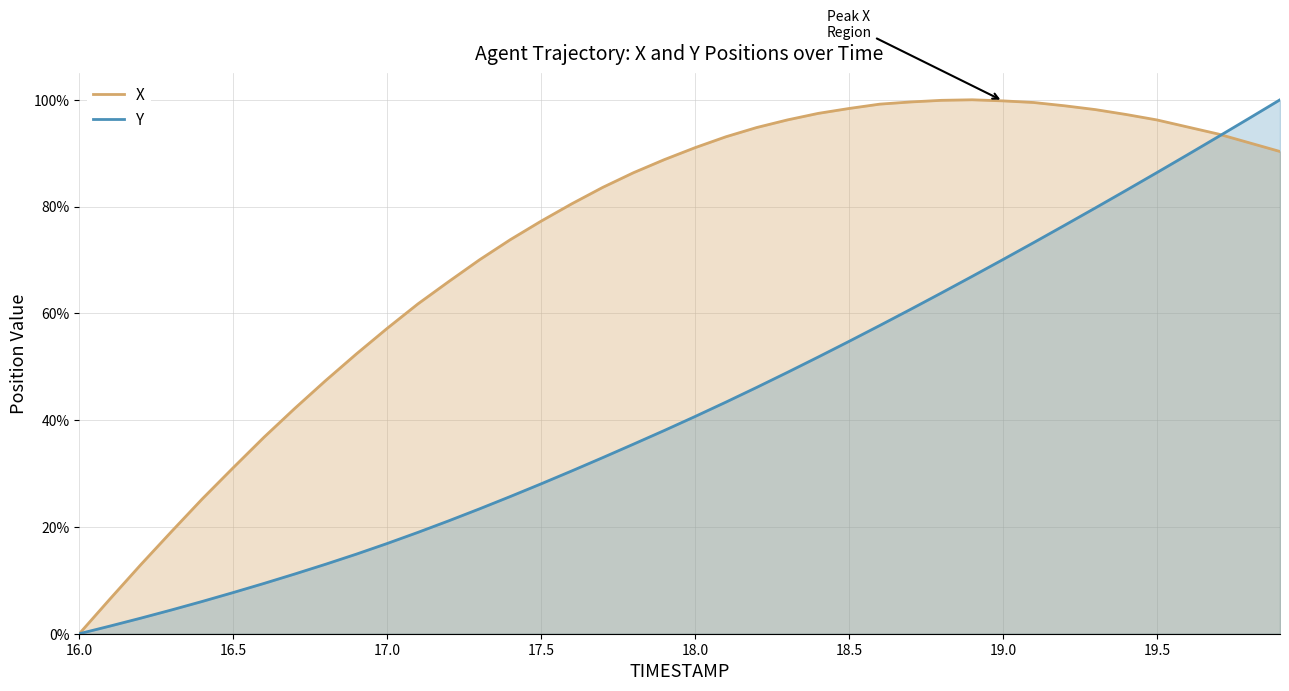

The X series shows 0.5 at 16.5. True or false?

False